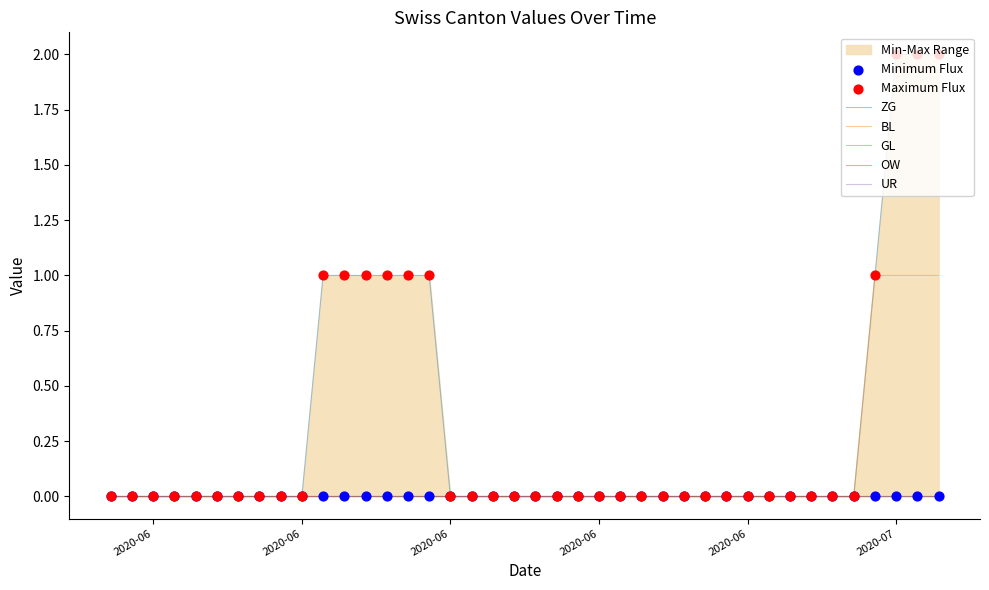

Is the value of GL at 2020-07-08 greater than the value of BL at 2020-07-03?

No